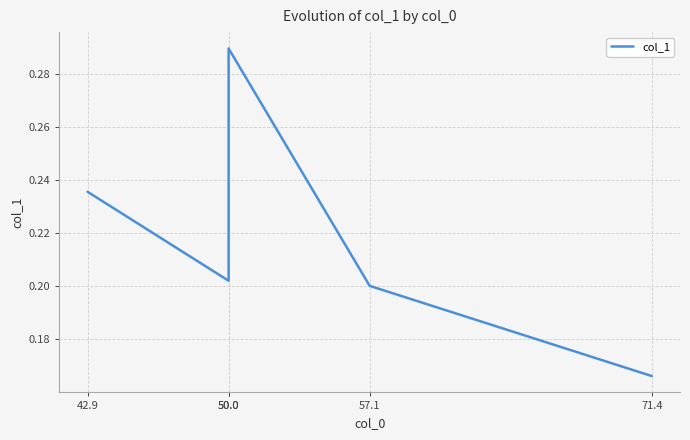

List the labels in order of value, smallest first.

71.4, 57.1, 50.0, 42.9, 50.0